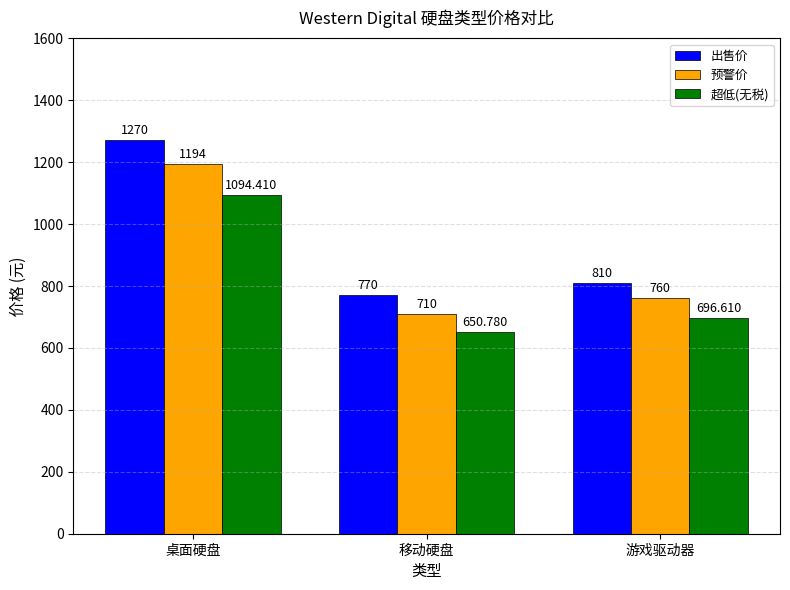

Which series has the largest range (max minus min)?

出售价